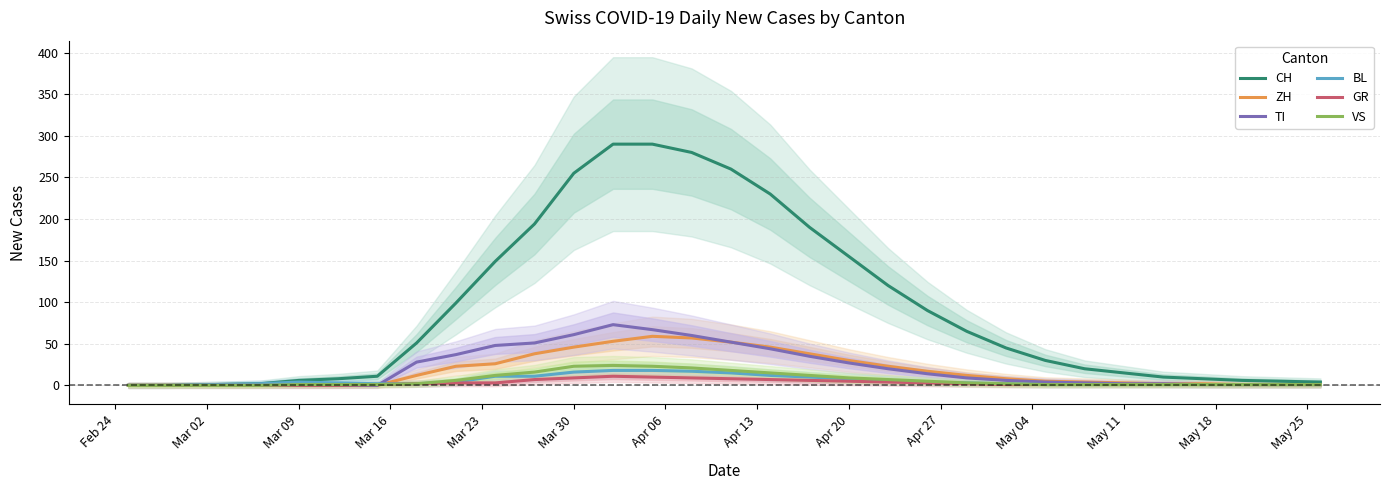

Is it true that TI equals 0 at Mar 09?

True